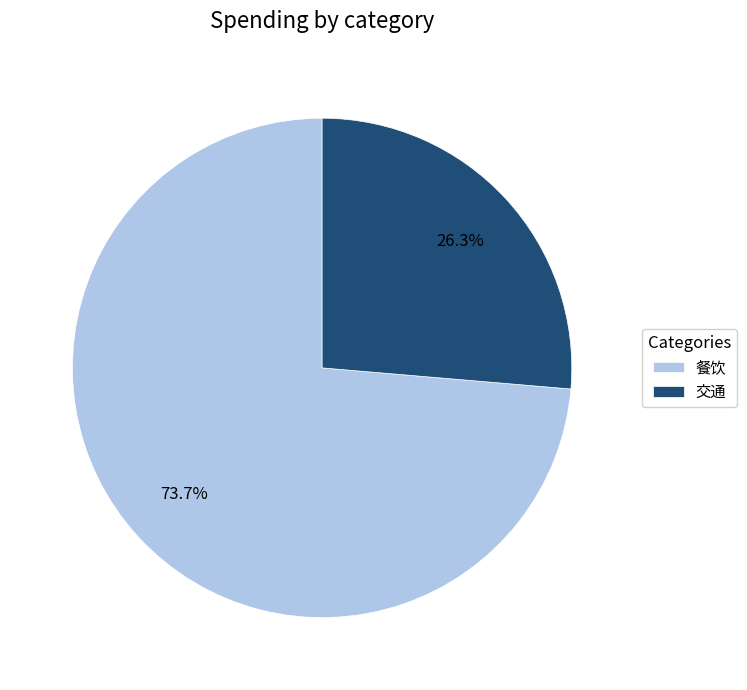

Which category has the smallest portion of the pie?

交通